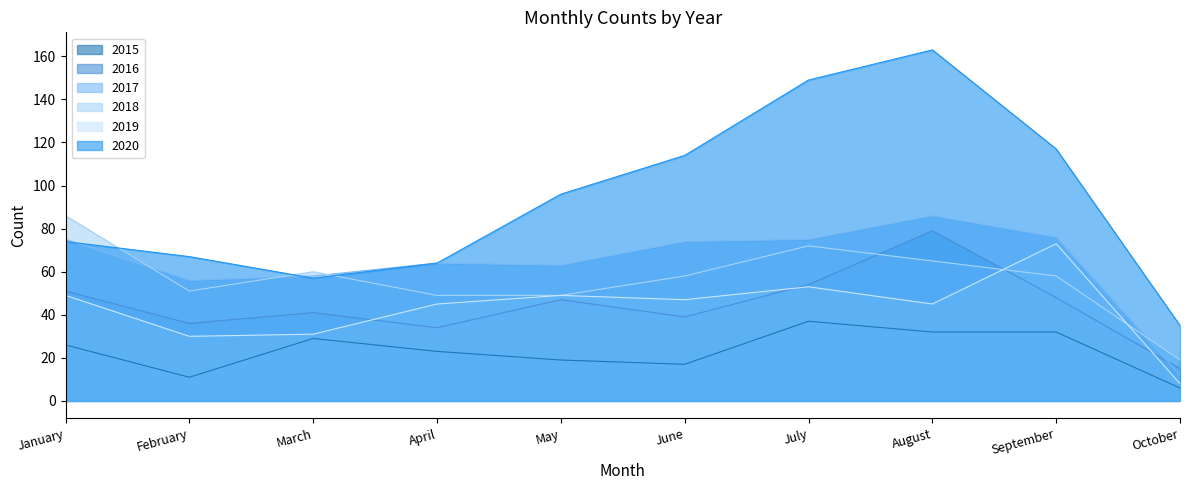

What is the minimum value shown in the chart?

6